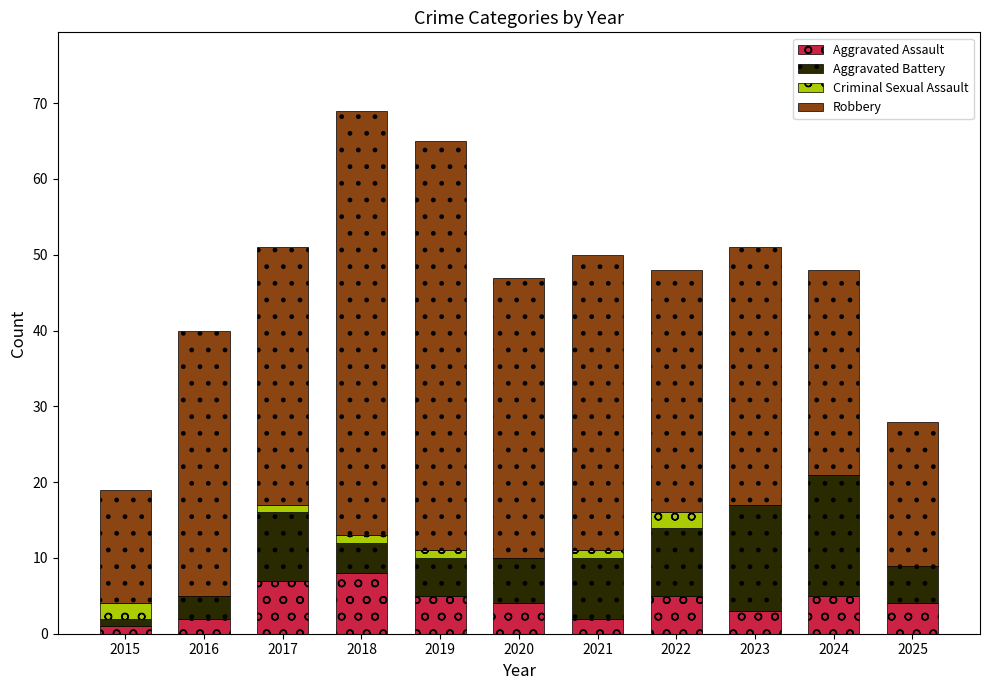

What is the total value across all series at 2018?

69